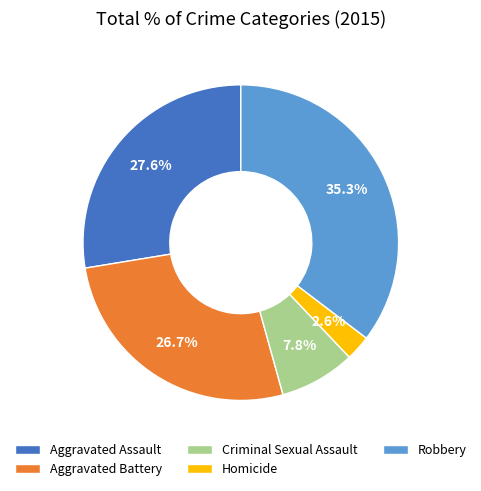

To the nearest percent, what is the difference between the largest and smallest slice percentages?

33%